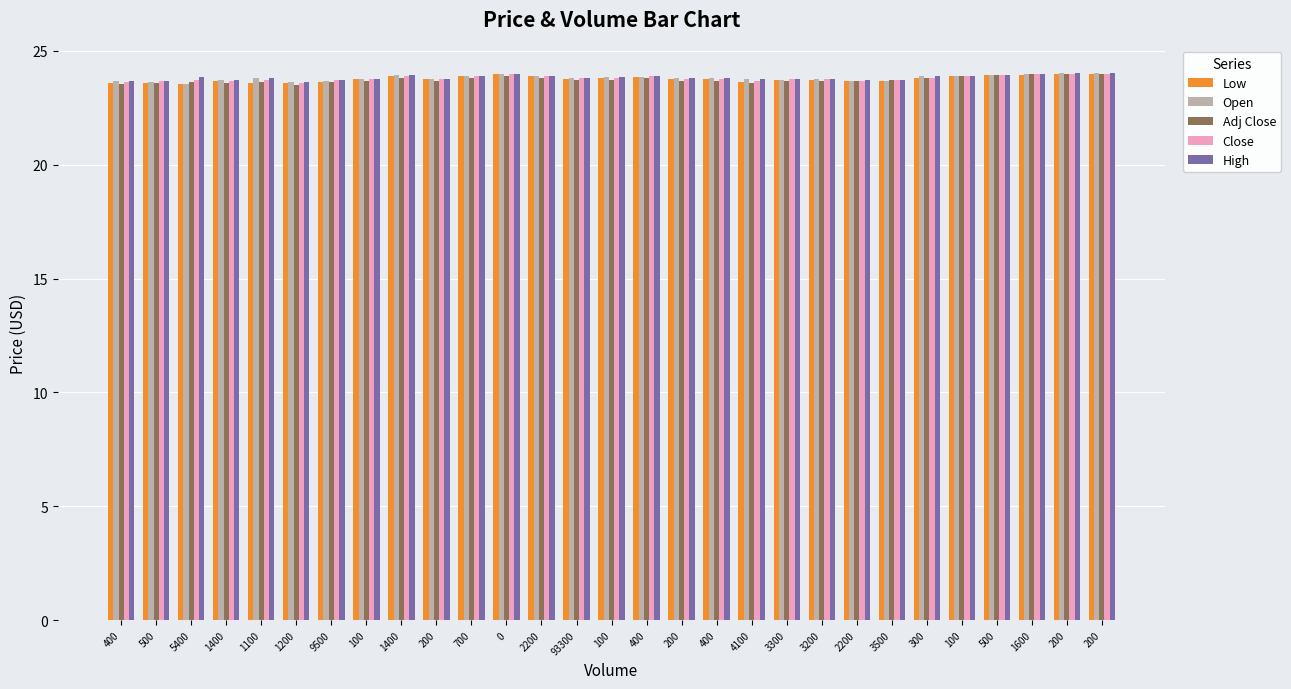

Which series has the largest total across all categories?

High